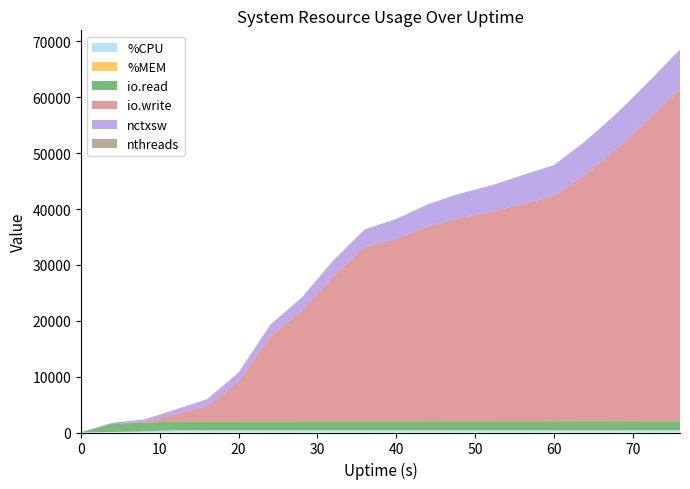

Reading left to right, what are all the values shown in this chart?

%CPU: 0=0.0	4=92.3	8=180.9	12=398.4	16=398.0	20=399.4	24=399.0	28=399.3	32=398.8	36=399.0	40=399.1	44=399.4	48=399.0	52=399.3	56=398.3	60=399.0	64=399.5	68=399.0	72=399.1	76=399.2
%MEM: 0=0.1	4=4.6	8=14.3	12=20.3	16=21.9	20=22.1	24=22.3	28=22.4	32=22.4	36=22.4	40=22.4	44=22.4	48=22.4	52=22.4	56=22.5	60=22.5	64=22.5	68=22.5	72=22.5	76=22.6
io.read: 0=33.0	4=1512.0	8=1539.0	12=1543.0	16=1547.0	20=1551.0	24=1555.0	28=1560.0	32=1563.0	36=1567.0	40=1571.0	44=1575.0	48=1579.0	52=1583.0	56=1587.0	60=1591.0	64=1595.0	68=1599.0	72=1603.0	76=1607.0
io.write: 0=3.0	4=5.0	8=176.0	12=1329.0	16=2790.0	20=7163.0	24=15284.0	28=19758.0	32=26050.0	36=31230.0	40=32699.0	44=34912.0	48=36411.0	52=37470.0	56=38923.0	60=40329.0	64=44229.0	68=48831.0	72=54023.0	76=59422.0
nctxsw: 0=34.0	4=148.0	8=416.0	12=813.0	16=1210.0	20=1608.0	24=2005.0	28=2403.0	32=2732.0	36=3129.0	40=3527.0	44=3924.0	48=4321.0	52=4719.0	56=5117.0	60=5513.0	64=5908.0	68=6304.0	72=6701.0	76=7098.0
nthreads: 0=1.0	4=1.0	8=12.0	12=12.0	16=12.0	20=12.0	24=12.0	28=12.0	32=12.0	36=12.0	40=12.0	44=12.0	48=12.0	52=12.0	56=12.0	60=12.0	64=12.0	68=12.0	72=12.0	76=12.0